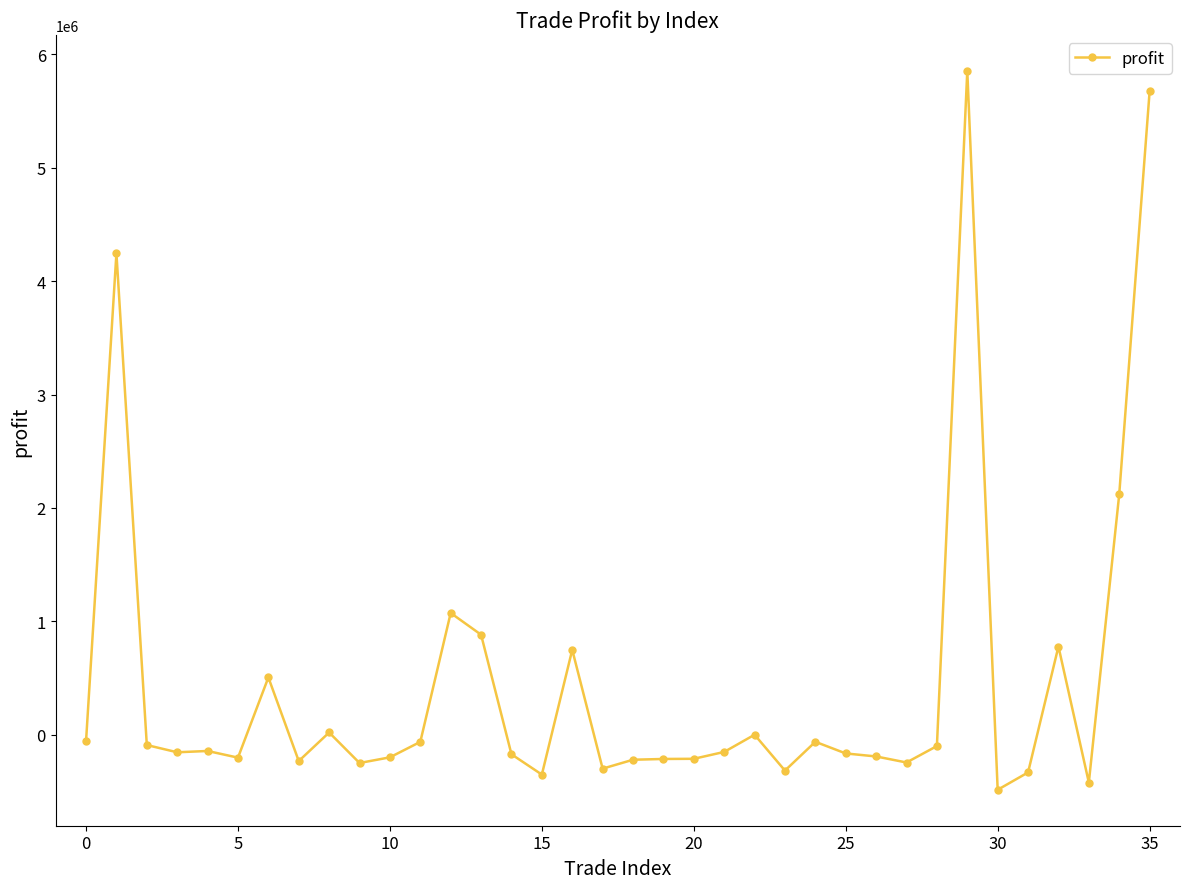

What is the minimum value shown in the chart?

-485500.0